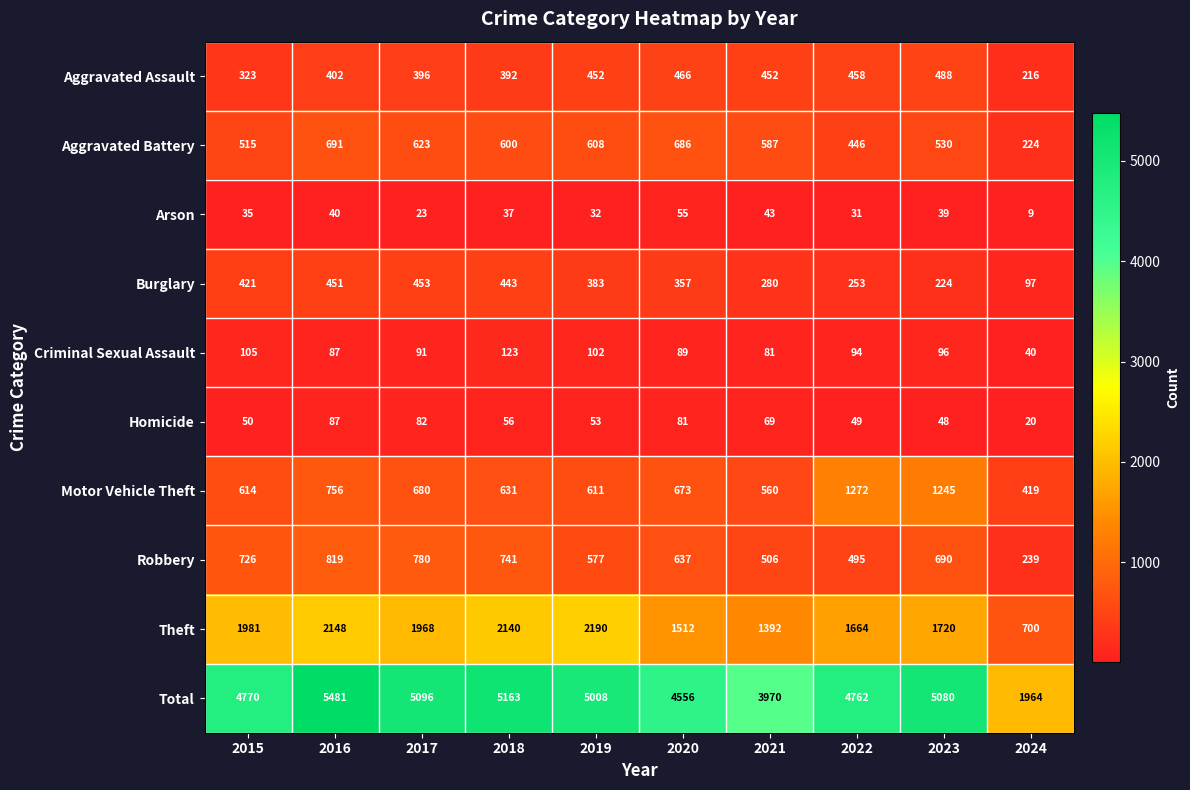

What is the maximum value shown in the chart?

5481